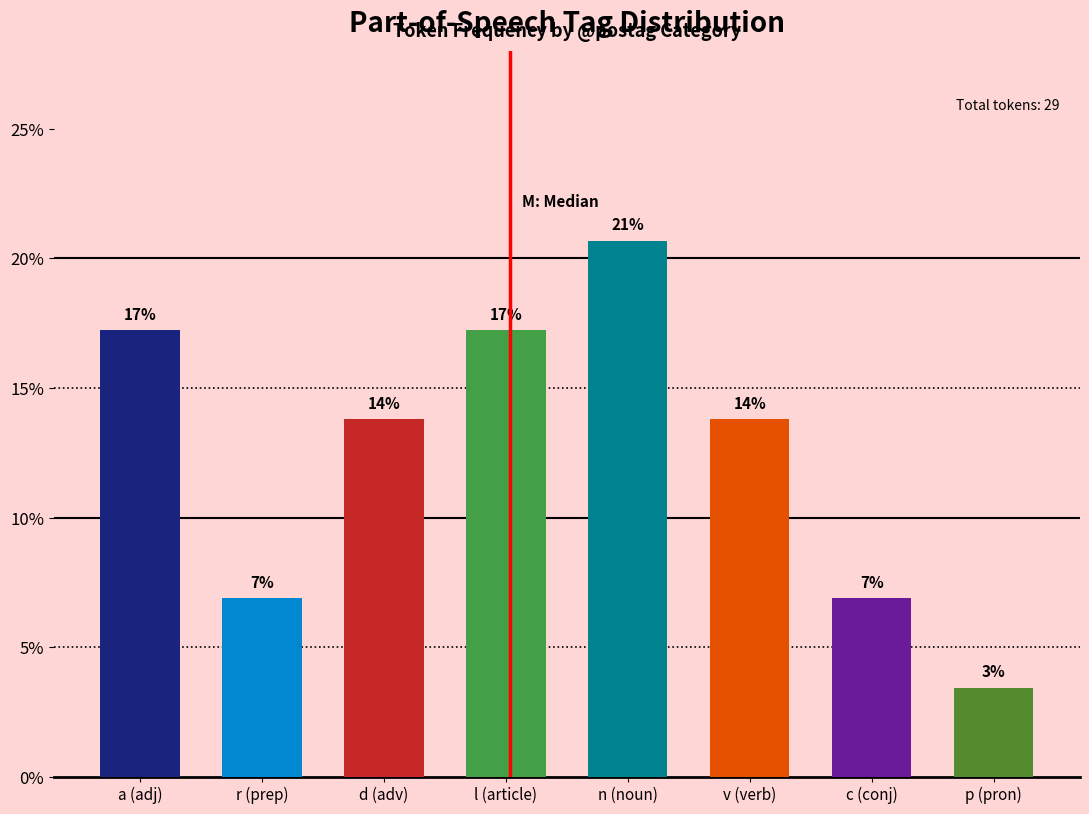

How many bars are there in total?

8